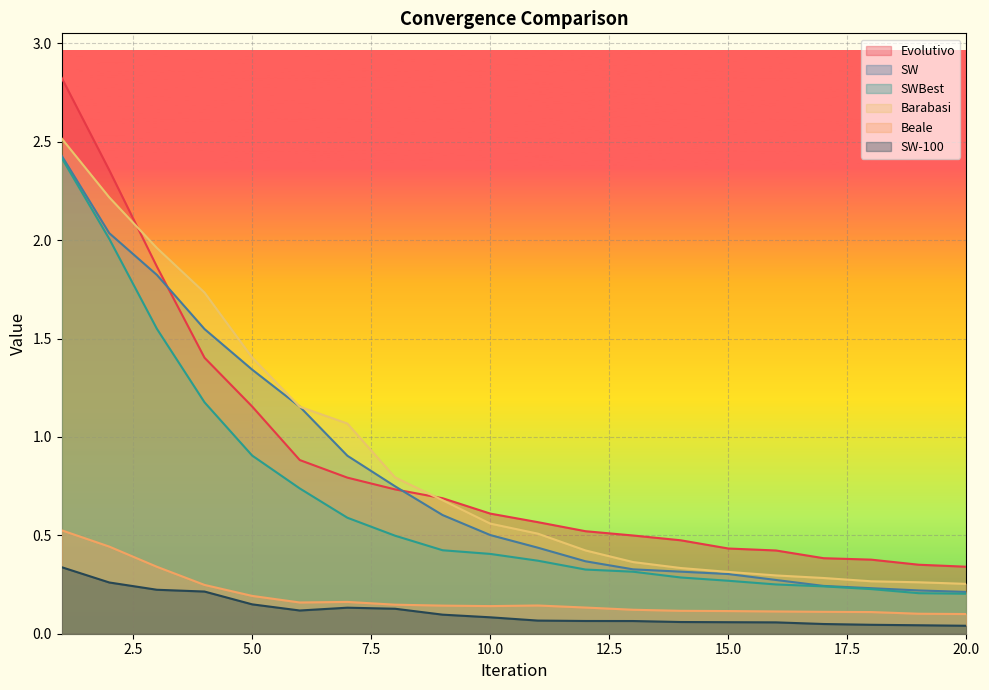

Rank the series at 18 from lowest to highest value.

SW-100, Beale, SWBest, SW, Barabasi, Evolutivo